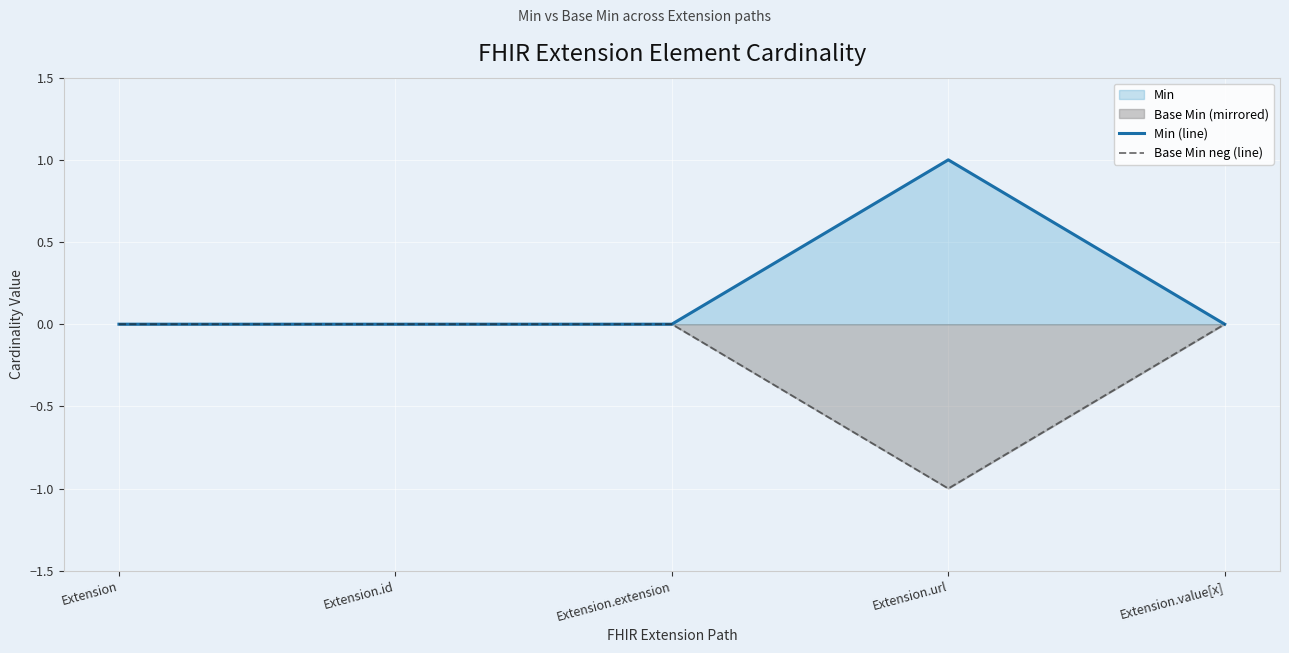

How many positive values does the Min (line) series have?

1